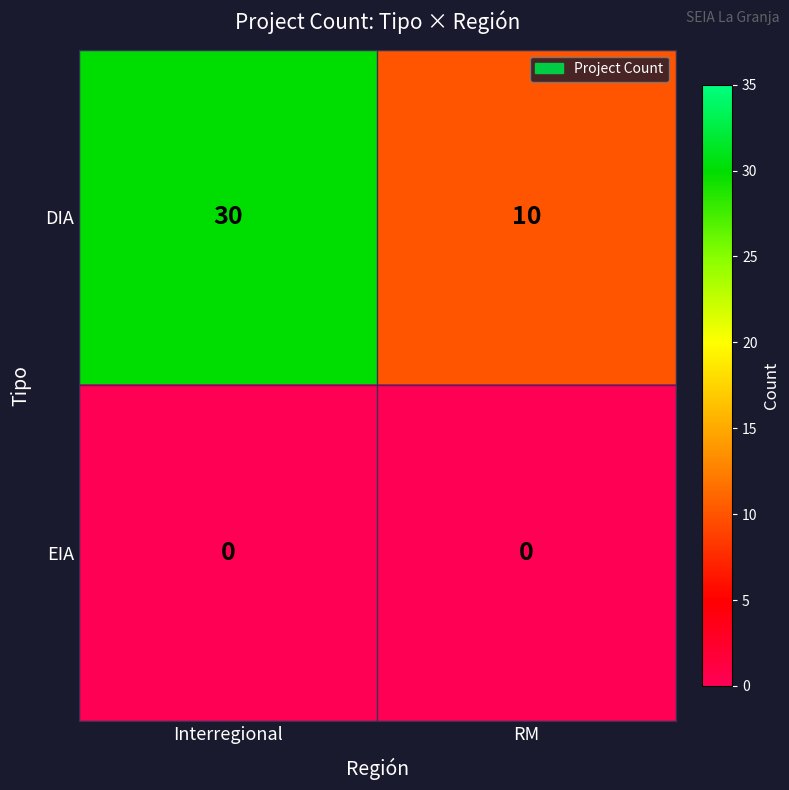

Count the number of categories in the chart.

2